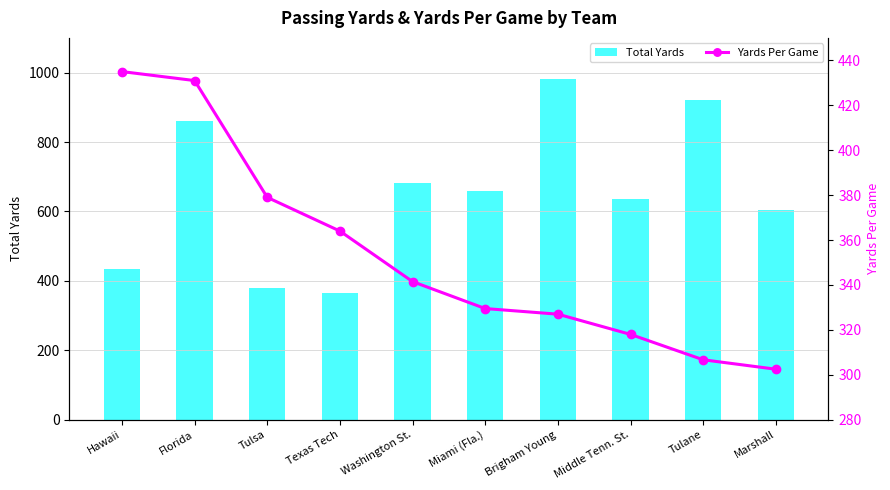

Which series has the widest spread of values?

Total Yards